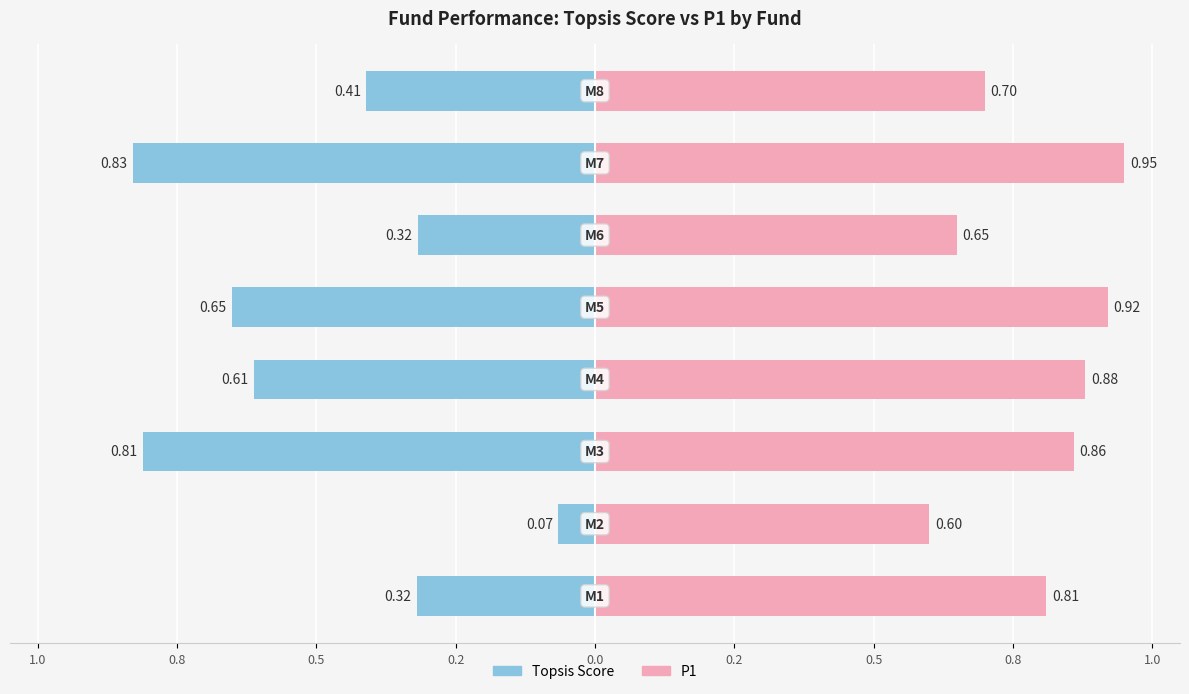

Rank the series by their average value, from highest to lowest.

P1, Topsis Score